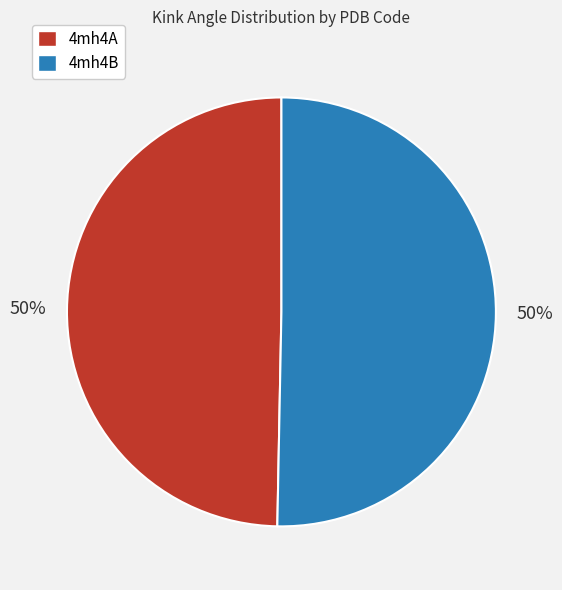

To the nearest percent, what is the combined percentage of 4mh4B and 4mh4A?

100%